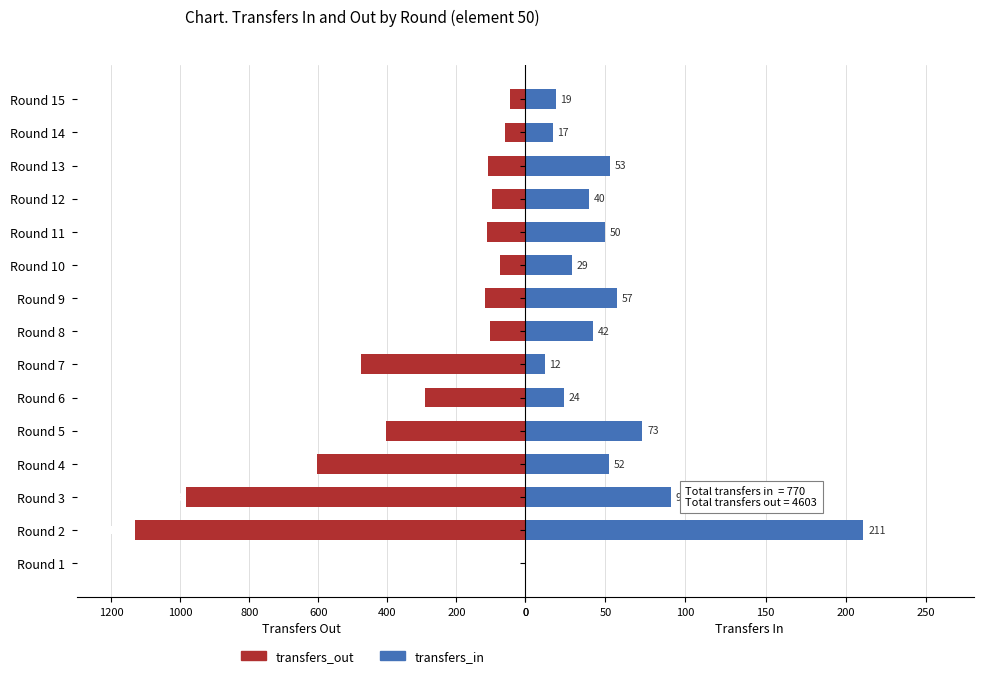

Reading left to right, what are all the values shown in this chart?

transfers_out: 0	1132	983	603	404	292	475	101	118	74	111	97	108	60	45
transfers_in: 0	211	91	52	73	24	12	42	57	29	50	40	53	17	19